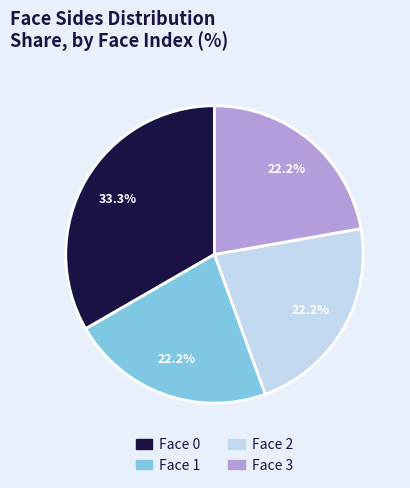

To the nearest percent, what is the combined percentage of Face 1 and Face 3?

44%